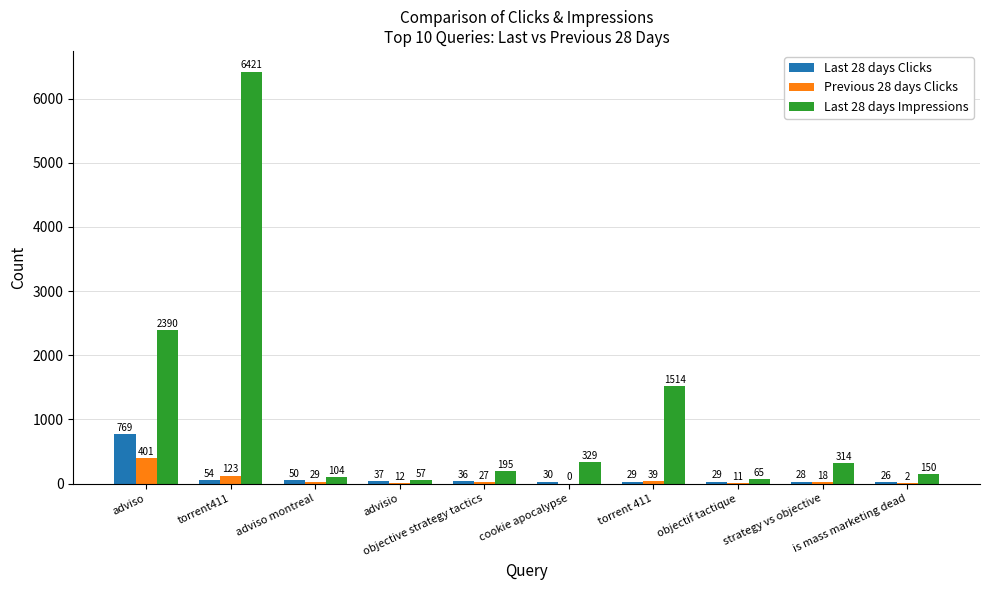

Reading left to right, extract all data points from this chart.

Last 28 days Clicks: adviso=769	torrent411=54	adviso montreal=50	advisio=37	objective strategy tactics=36	cookie apocalypse=30	torrent 411=29	objectif tactique=29	strategy vs objective=28	is mass marketing dead=26
Previous 28 days Clicks: adviso=401	torrent411=123	adviso montreal=29	advisio=12	objective strategy tactics=27	cookie apocalypse=0	torrent 411=39	objectif tactique=11	strategy vs objective=18	is mass marketing dead=2
Last 28 days Impressions: adviso=2390	torrent411=6421	adviso montreal=104	advisio=57	objective strategy tactics=195	cookie apocalypse=329	torrent 411=1514	objectif tactique=65	strategy vs objective=314	is mass marketing dead=150